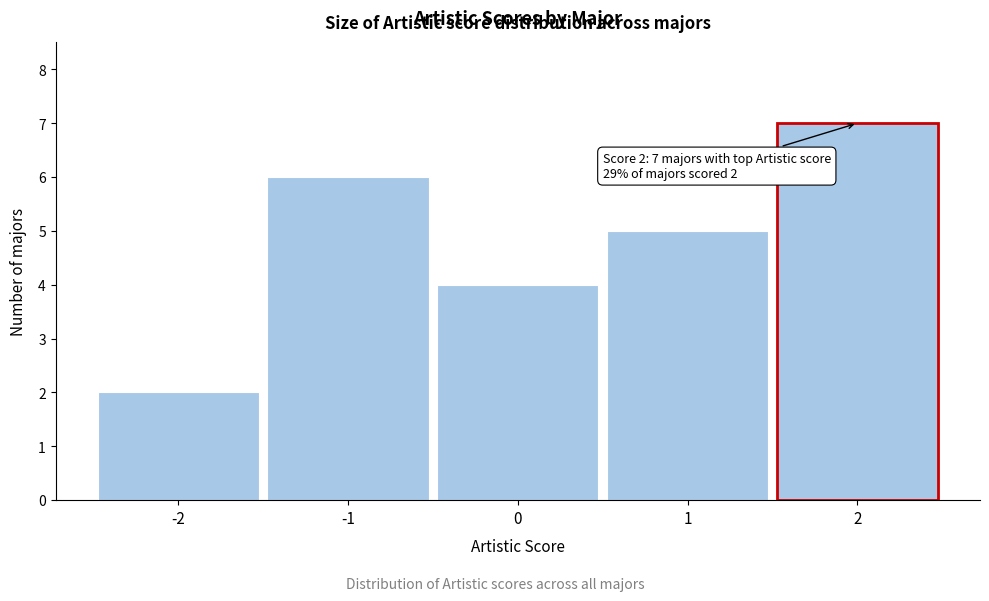

Over which range of the x-axis is the bar tallest?

1.5 to 2.5